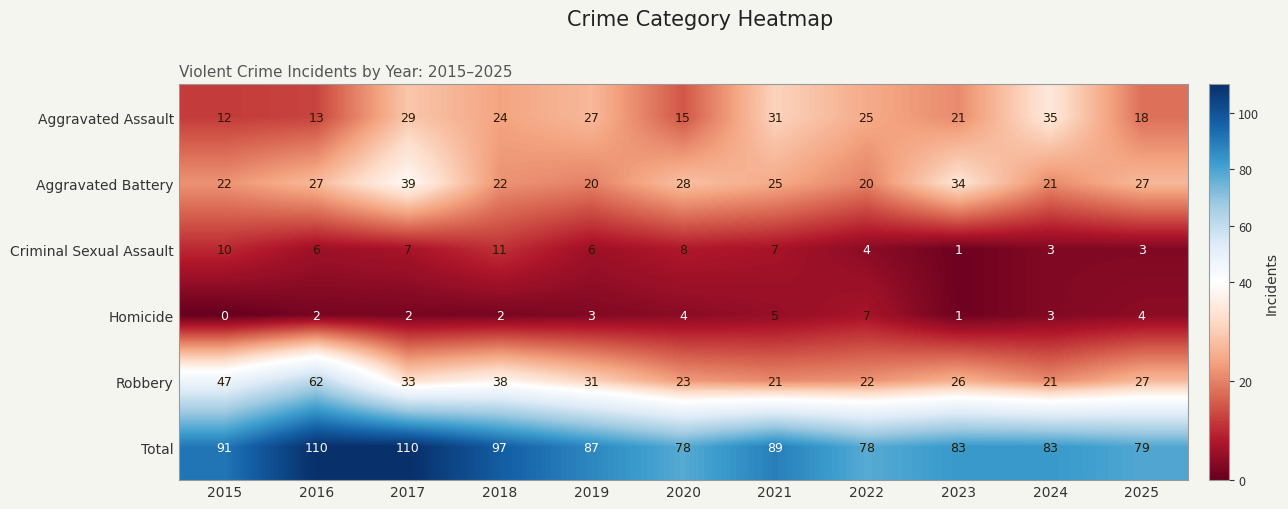

Count the number of categories in the chart.

11